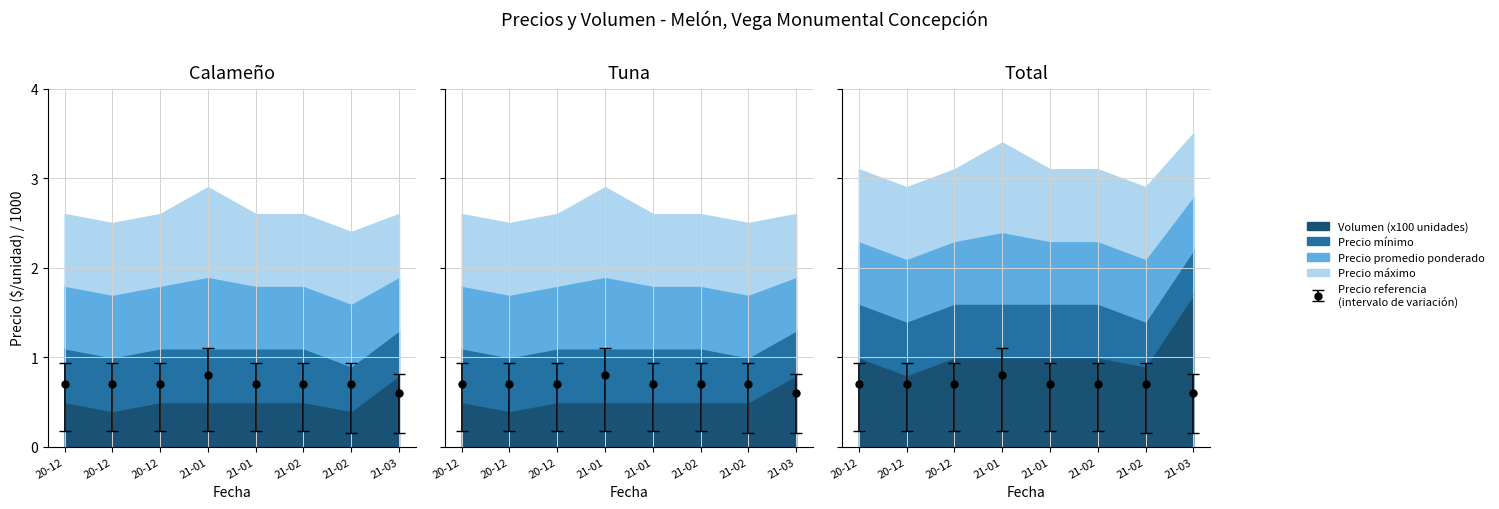

True or false: Precio minimo and Precio maximo cross at least once.

False